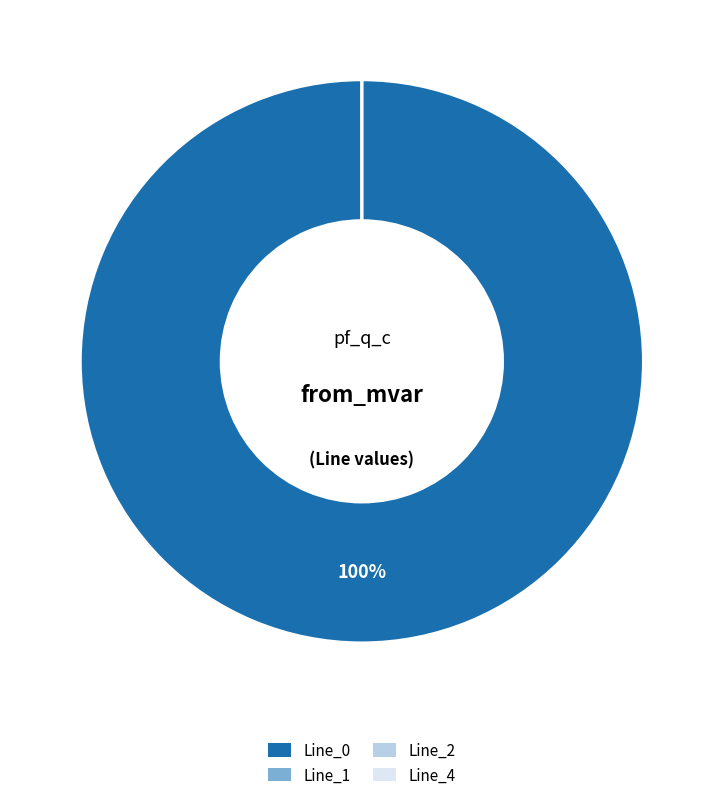

Does any single category account for the majority?

Yes